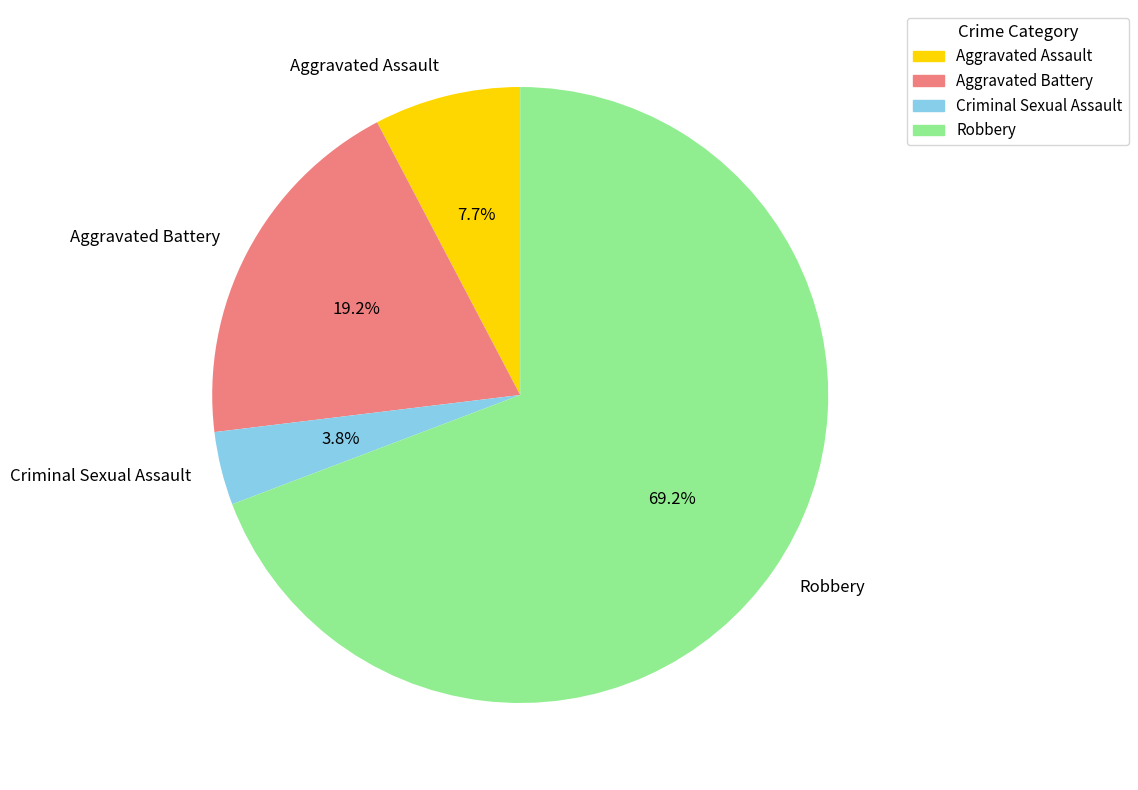

Does Robbery represent more than half of the total?

Yes